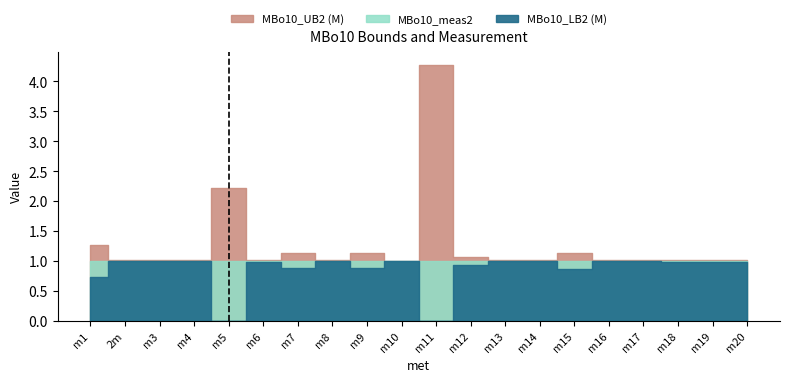

True or false: MBo10_LB2 (M) has more than 0 interior local peaks.

True